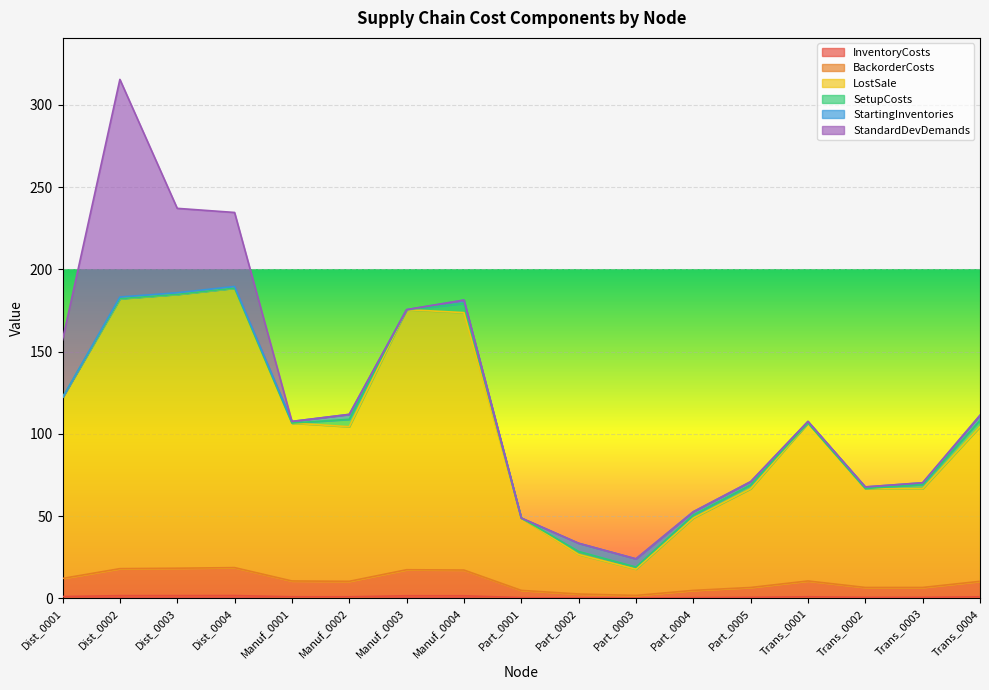

True or false: LostSale and InventoryCosts cross at least once.

False